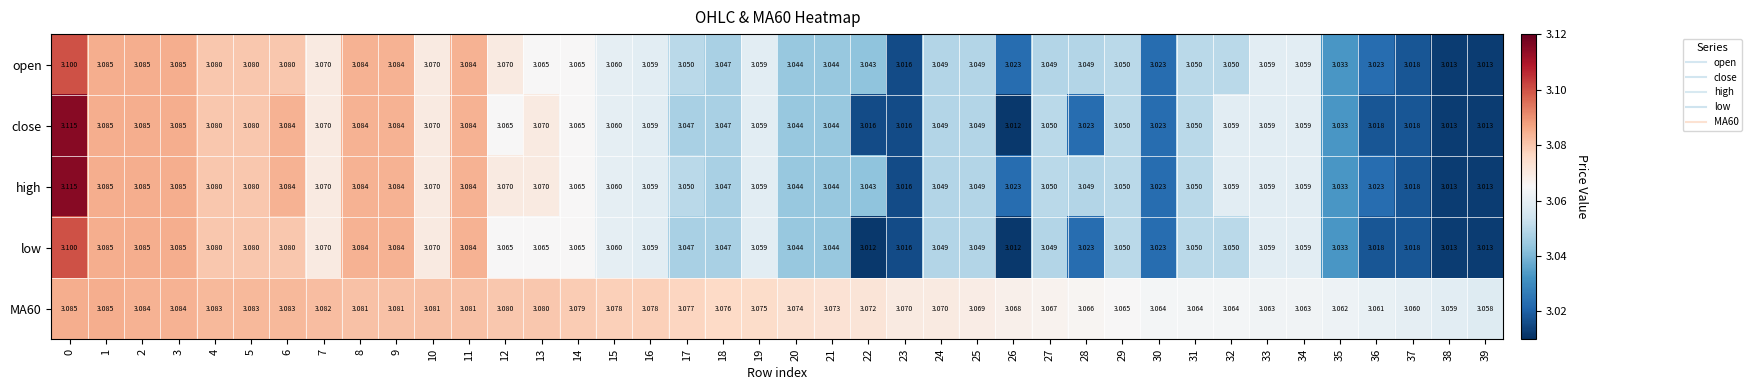

What is the smallest value displayed?

3.0